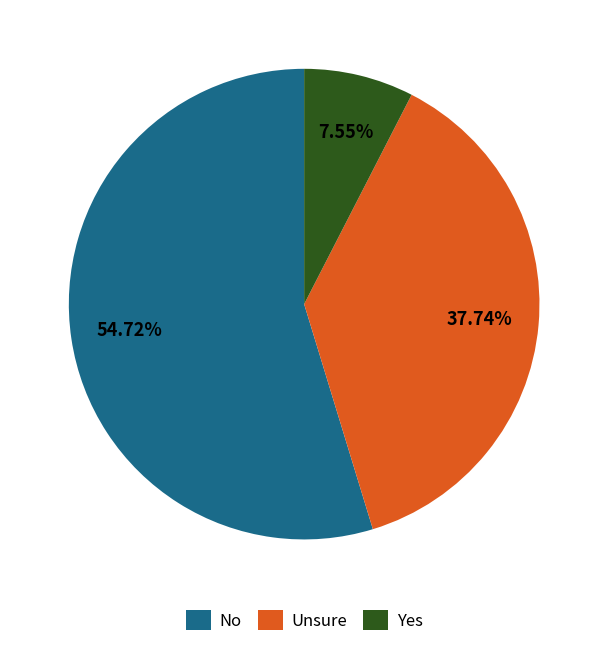

Which category has the smallest portion of the pie?

Yes